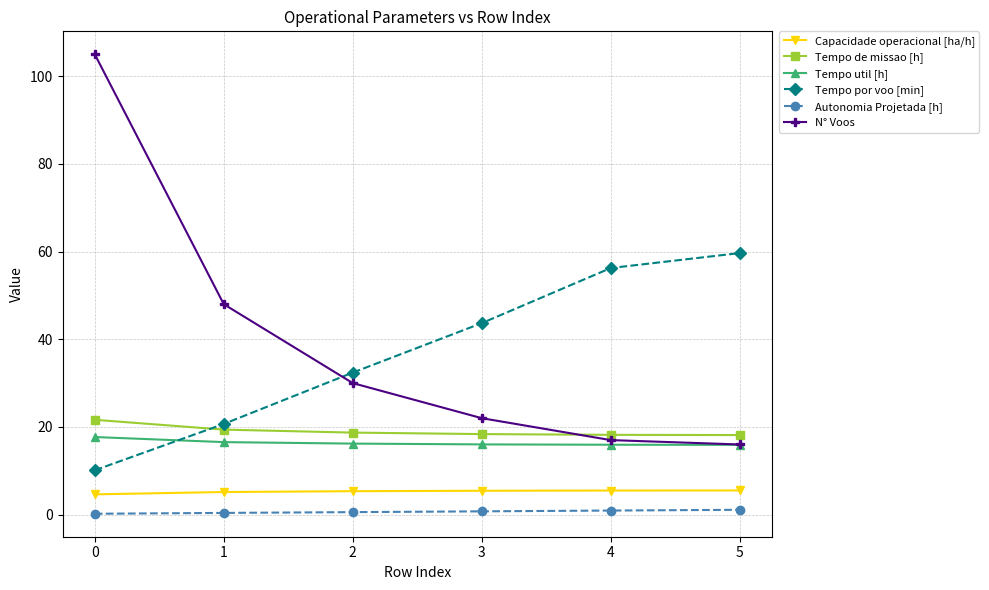

What is the difference between the N° Voos values at 0 and 2?

75.0